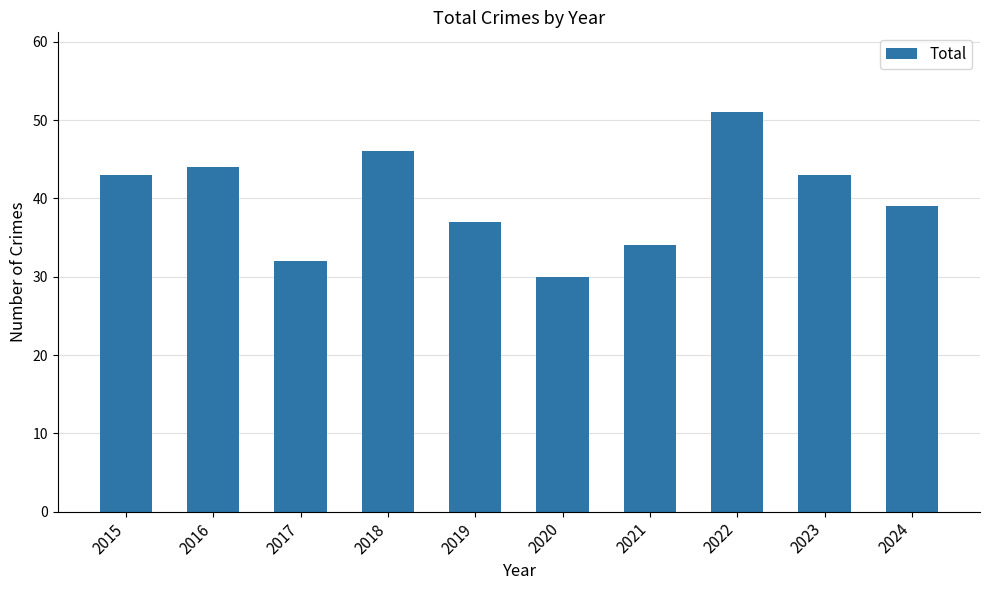

Which label corresponds to the largest value in the chart?

2022